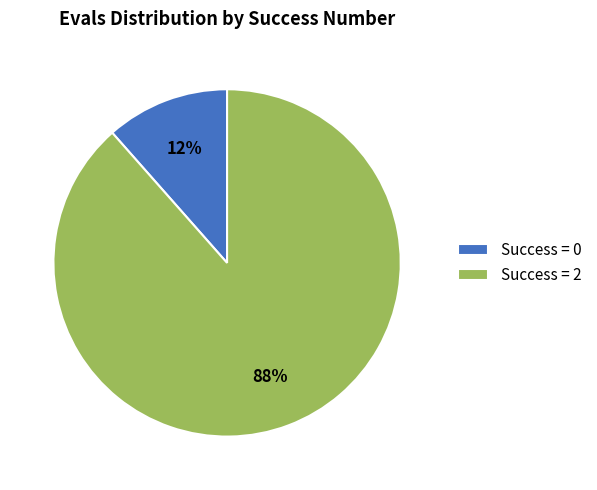

How many segments does this pie chart have?

2